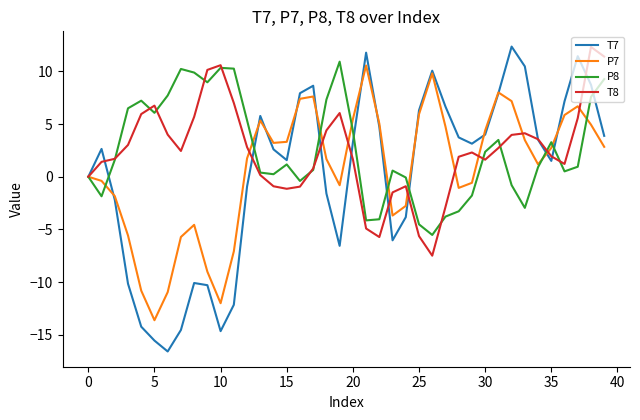

What is the lowest value of the P8 series?

-5.5